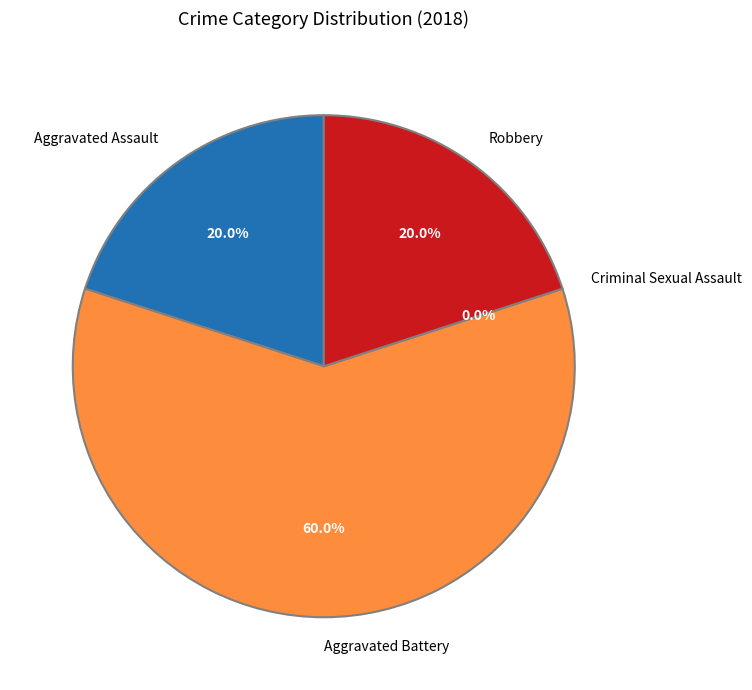

The Criminal Sexual Assault slice represents 13% of the pie. True or false?

False